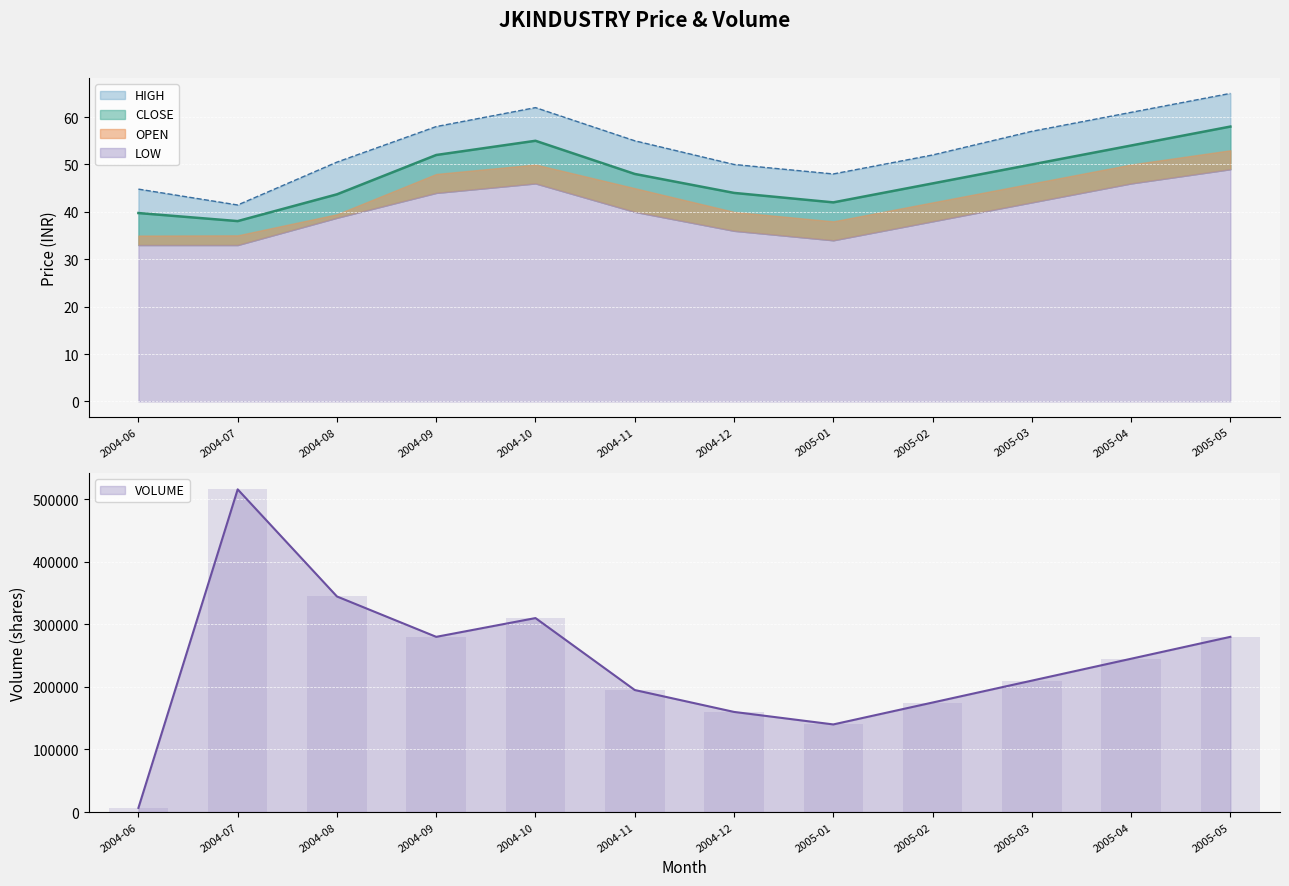

At how many categories does at least one series exceed 44?

11